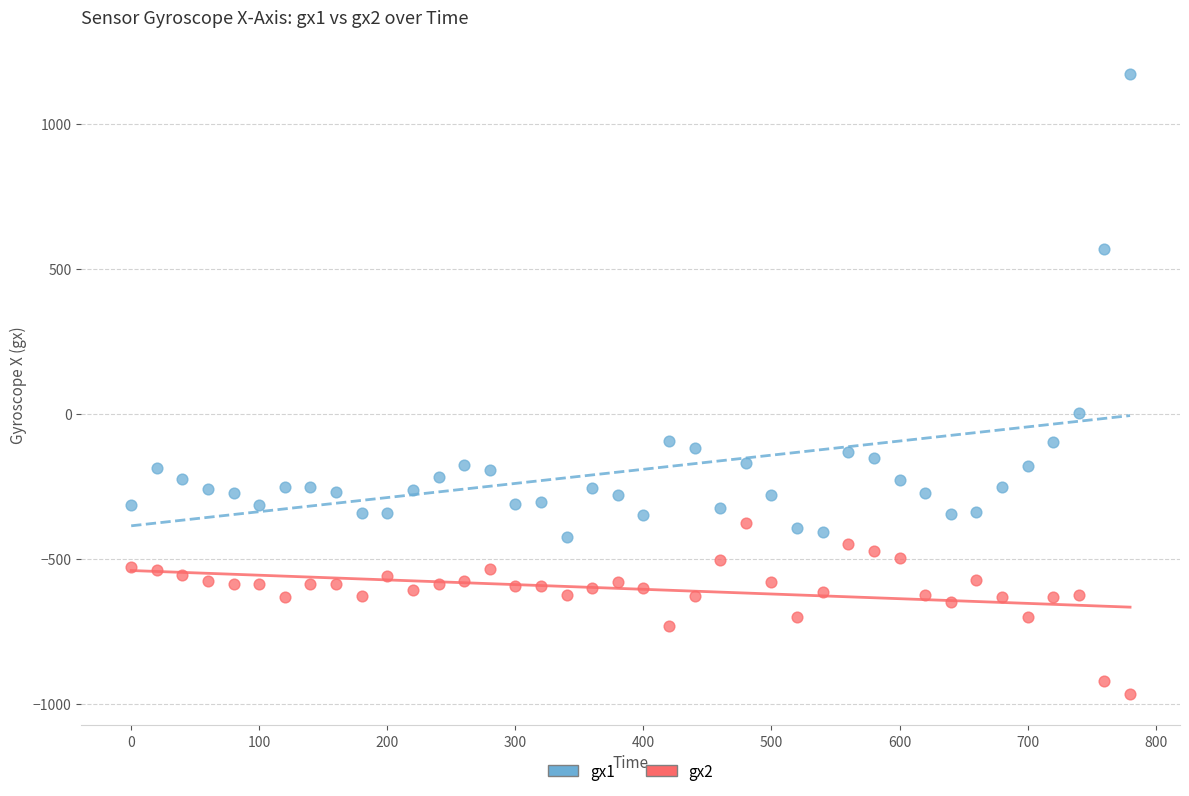

Which series has the widest spread of Y values?

gx1